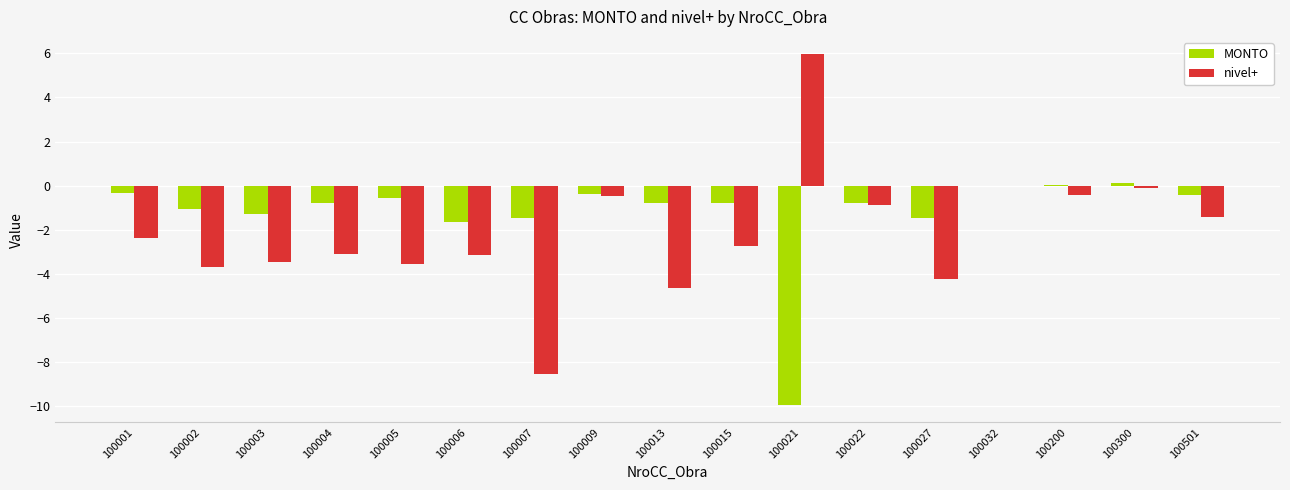

Which series has the largest total across all categories?

MONTO